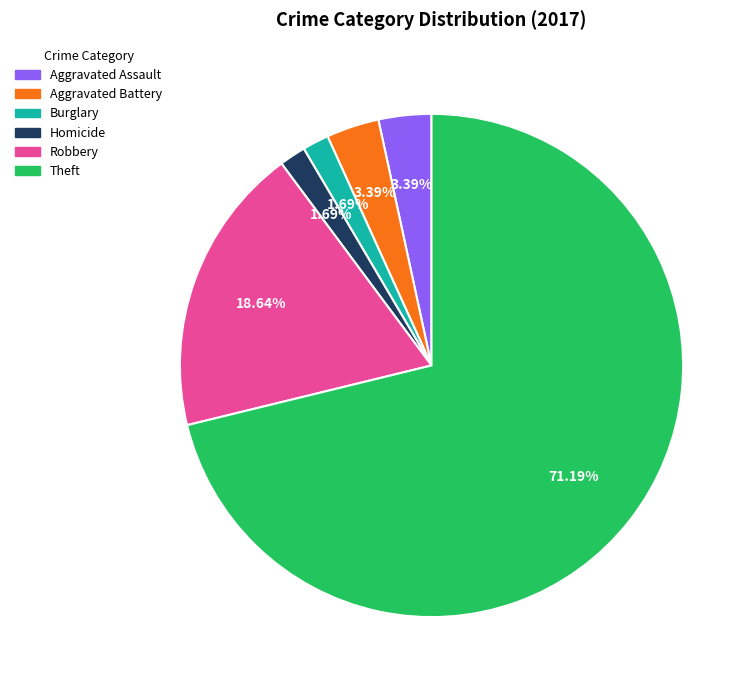

Which has a higher value, Aggravated Battery or Robbery?

Robbery